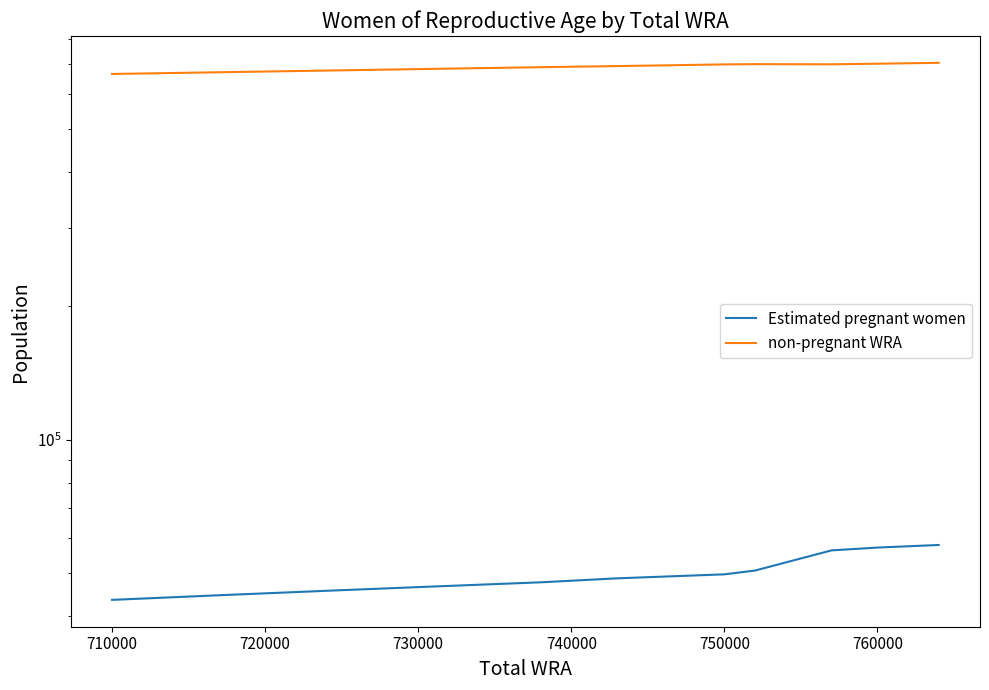

What is the average value of the Estimated pregnant women series?

49896.3